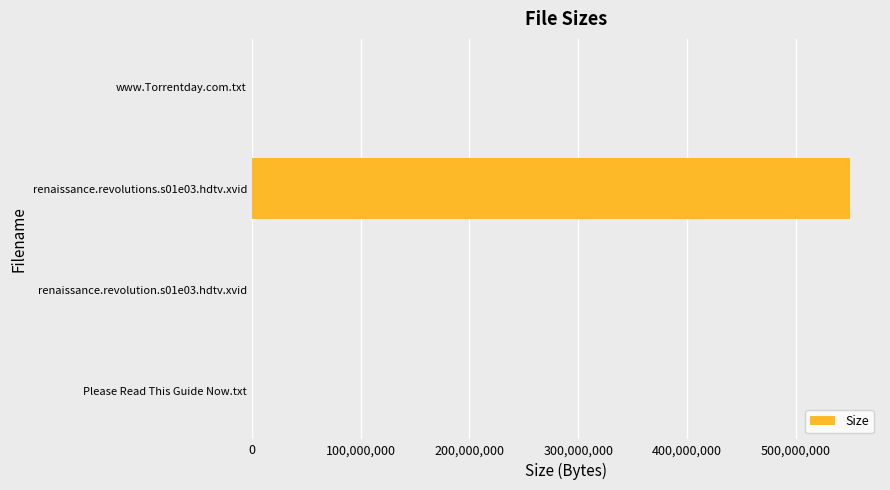

Which label corresponds to the largest value in the chart?

renaissance.revolutions.s01e03.hdtv.xvid